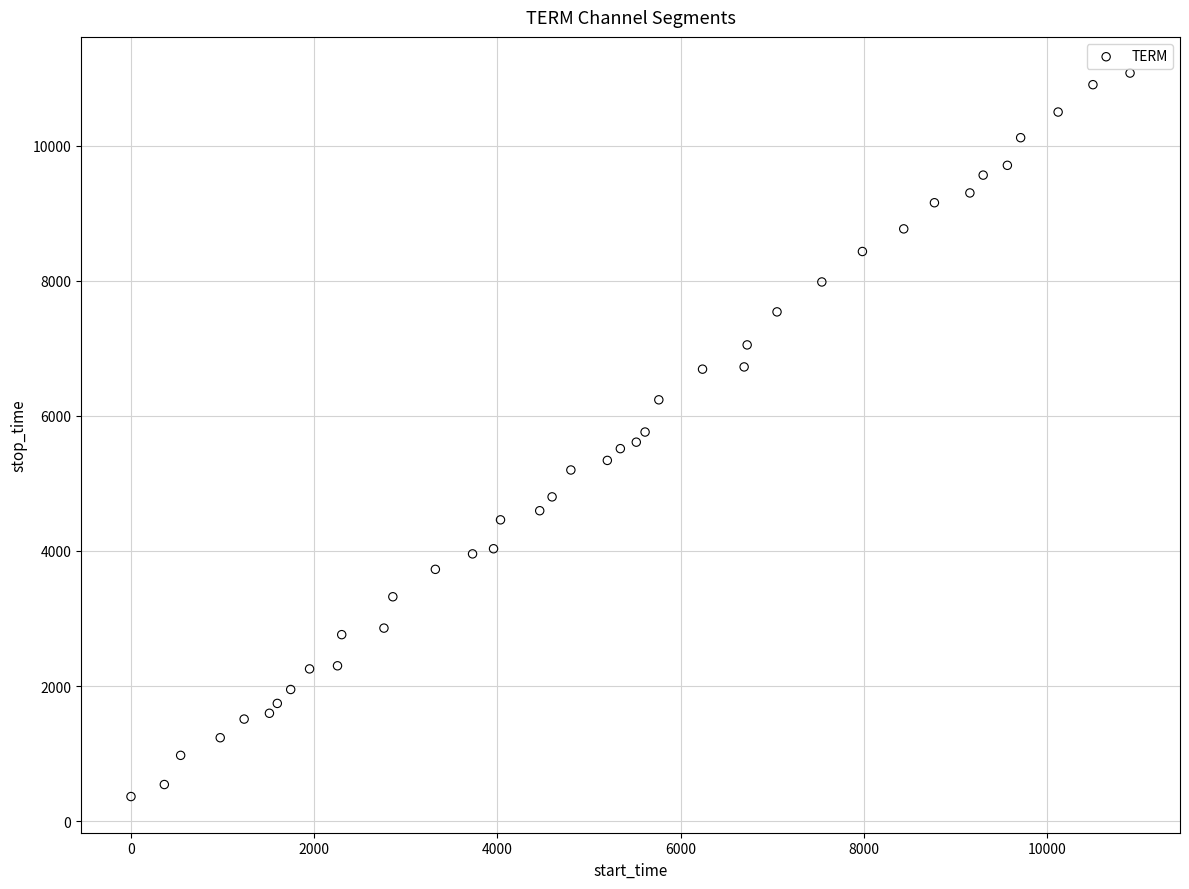

What is the range of Y values (max minus min)?

10712